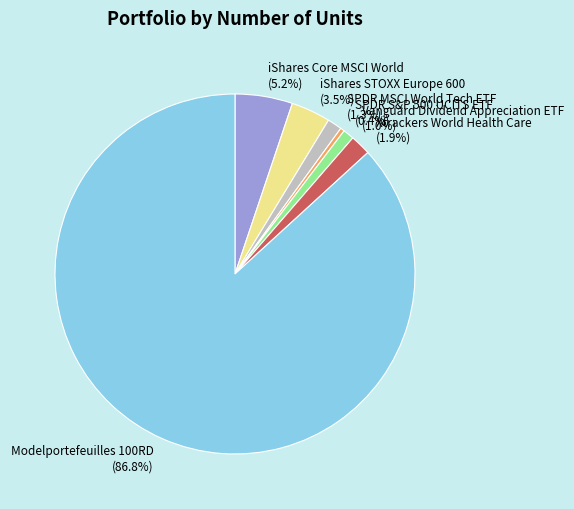

To the nearest percent, what is the combined percentage of SPDR MSCI World Tech ETF and SPDR S&P 500 UCITS ETF?

2%